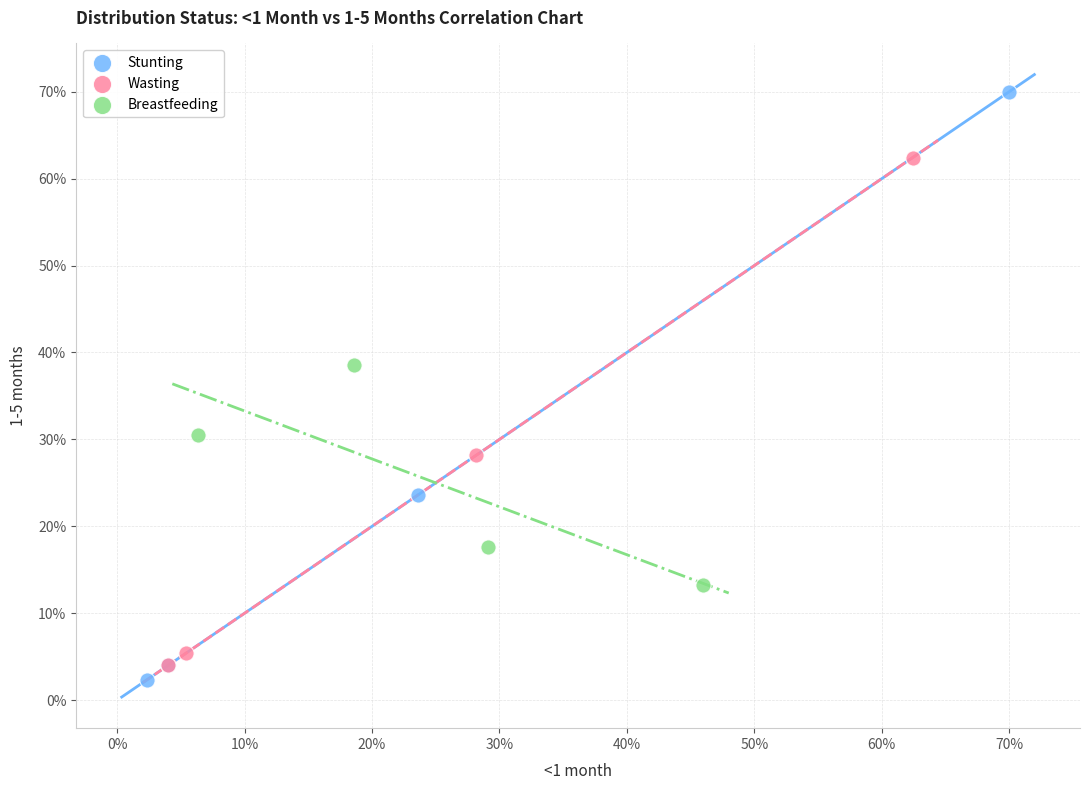

Which series reaches the minimum Y coordinate?

Stunting